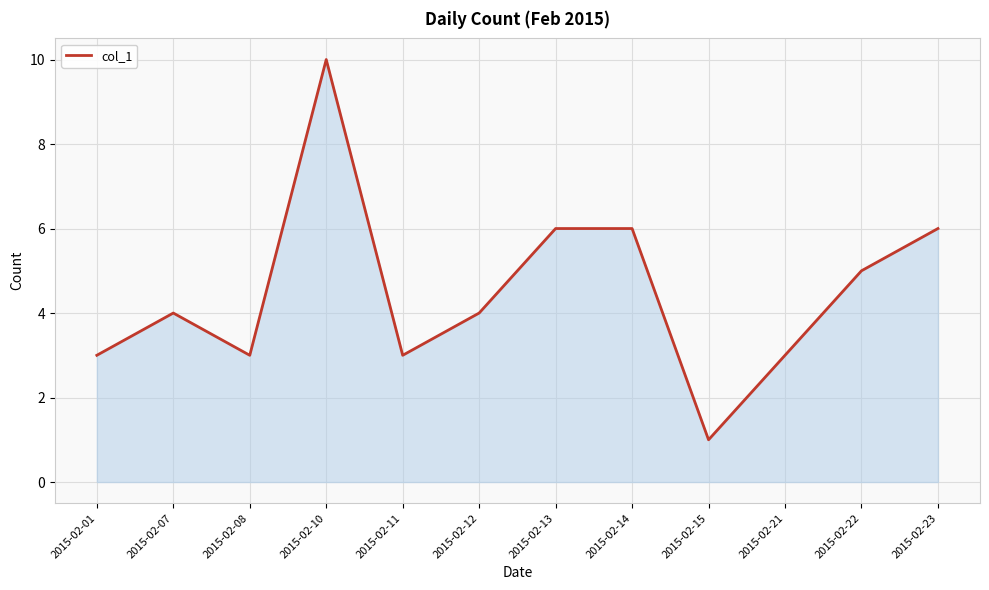

Which label corresponds to the largest value in the chart?

2015-02-10